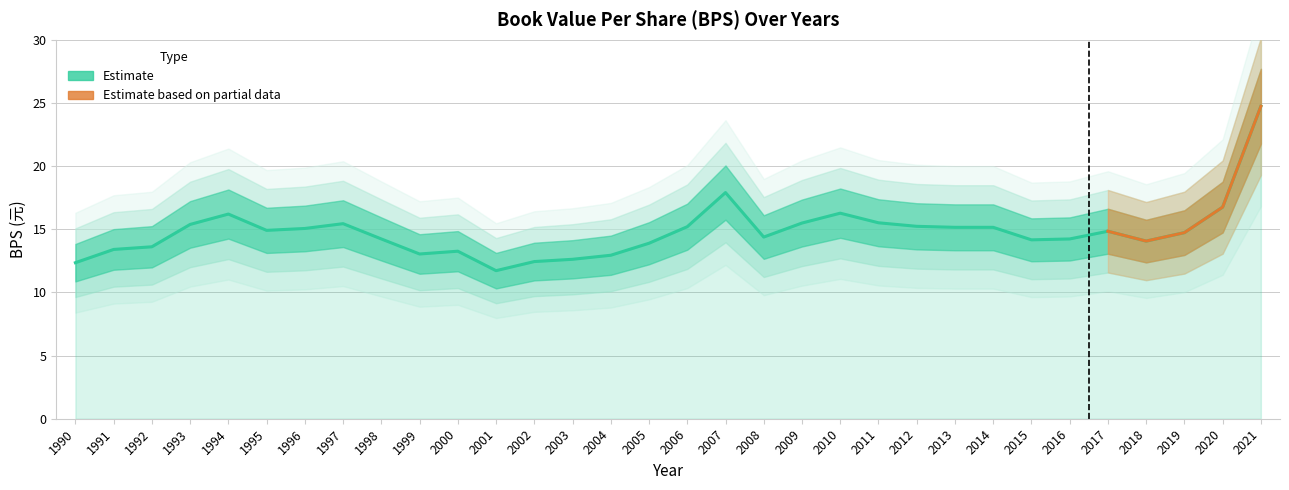

How many categories are shown in the chart?

32